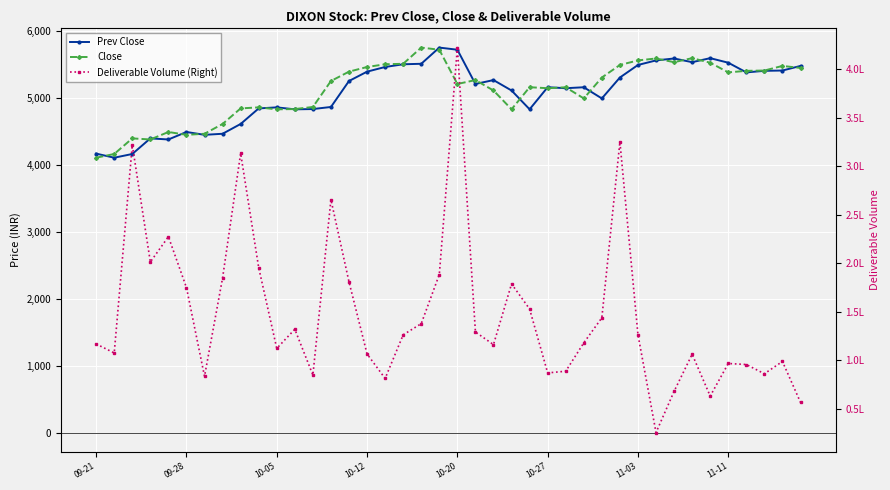

What is the lowest value of the Deliverable Volume (Right) series?

25361.0